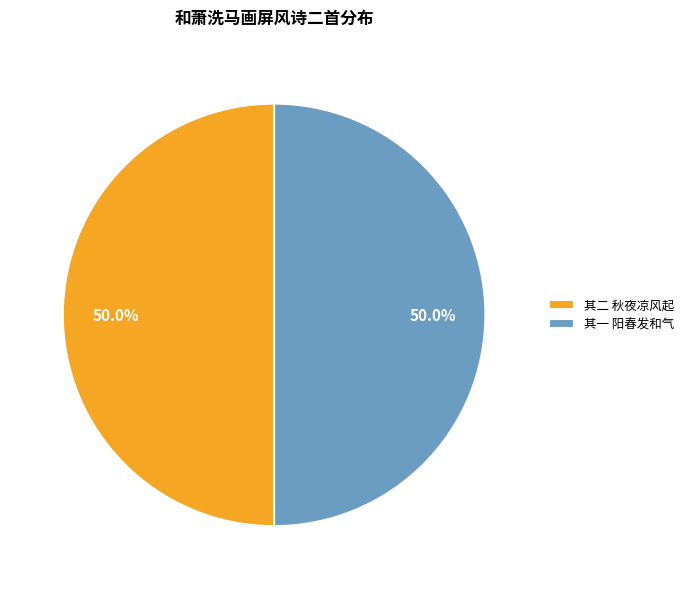

Approximately how many times larger is the value at 其二 秋夜凉风起 compared to 其一 阳春发和气?

1.0